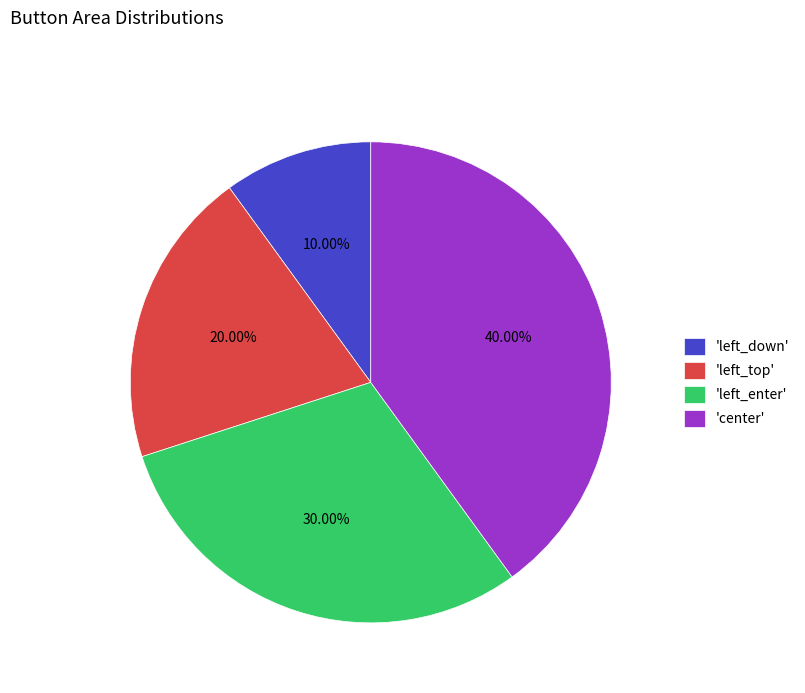

Count the number of slices in the pie.

4